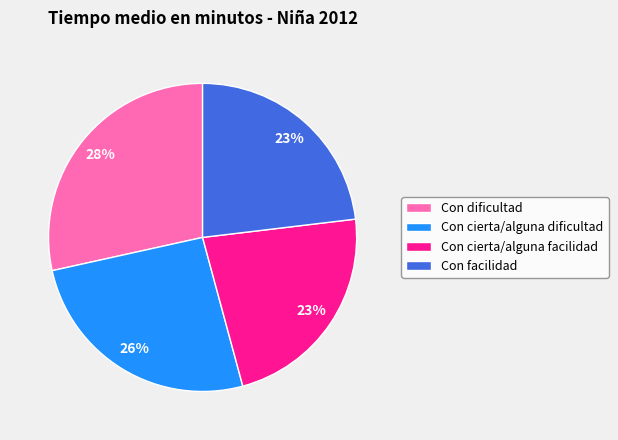

Is it true that Con cierta/alguna dificultad is 26% of the pie?

True